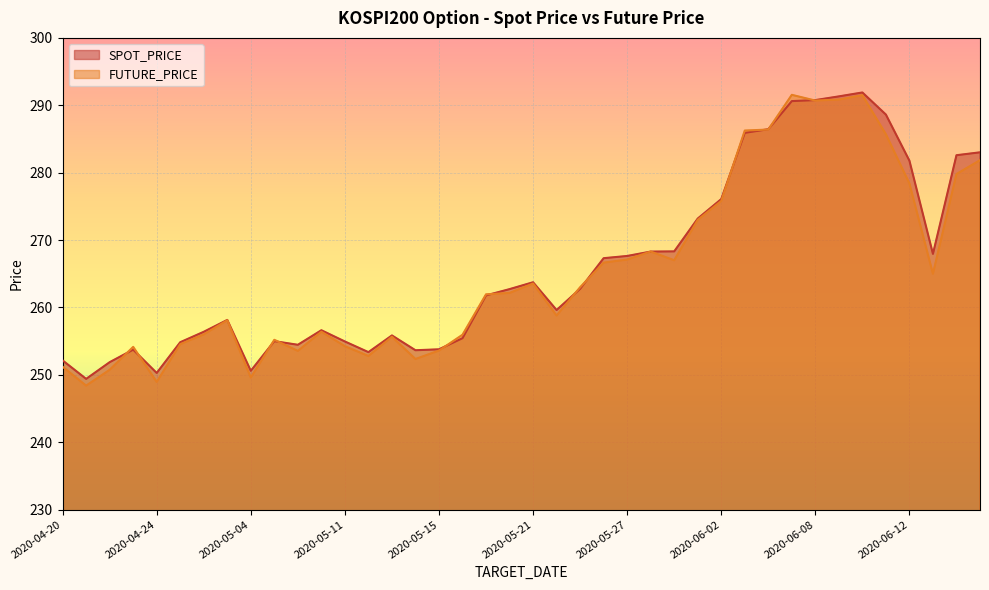

Reading left to right, extract all data points from this chart.

SPOT_PRICE: 252.1	249.4	251.9	253.7	250.3	254.8	256.4	258.1	250.6	255.0	254.5	256.6	254.9	253.4	255.8	253.7	253.8	255.4	261.8	262.7	263.7	259.6	262.8	267.3	267.6	268.3	268.3	273.2	276.1	285.9	286.4	290.6	290.8	291.3	291.9	288.6	281.8	267.9	282.6	283.0
FUTURE_PRICE: 251.2	248.4	250.8	254.2	248.9	254.6	256.0	258.1	249.6	255.2	253.6	256.4	254.2	252.8	255.7	252.3	253.6	255.9	261.9	262.1	263.6	258.8	263.0	266.6	267.1	268.3	267.0	273.0	275.8	286.2	286.4	291.6	290.7	290.9	291.5	285.7	278.4	265.0	279.8	281.9